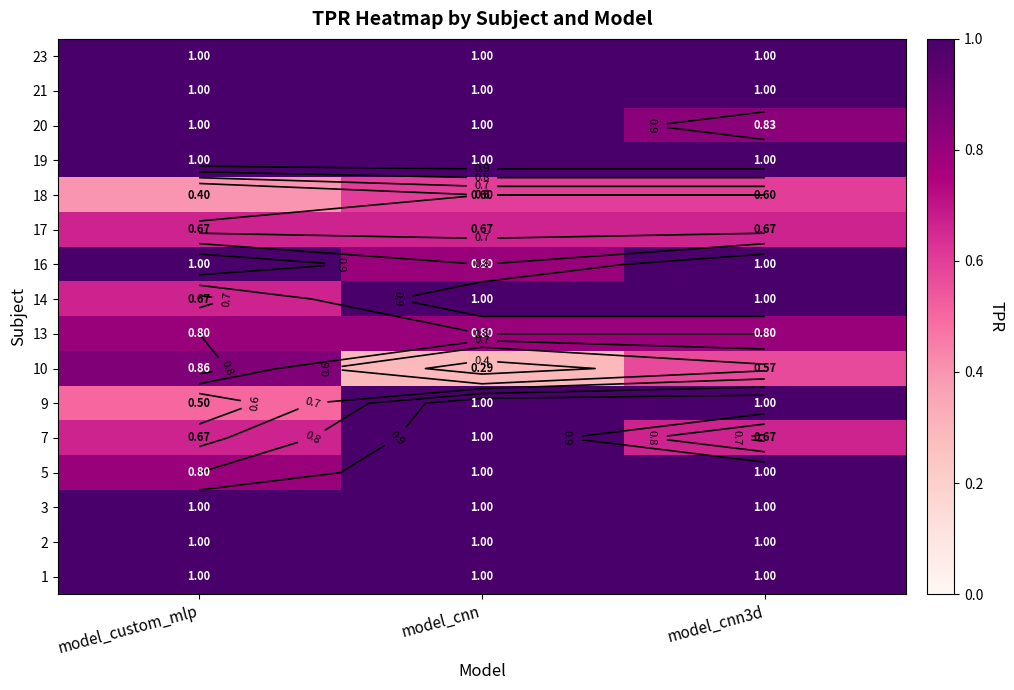

What is the total value across all series at model_cnn3d?

14.1